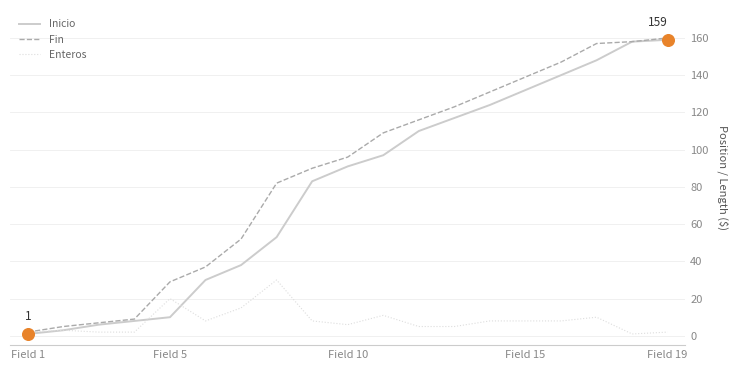

Which series has the largest total across all categories?

Fin